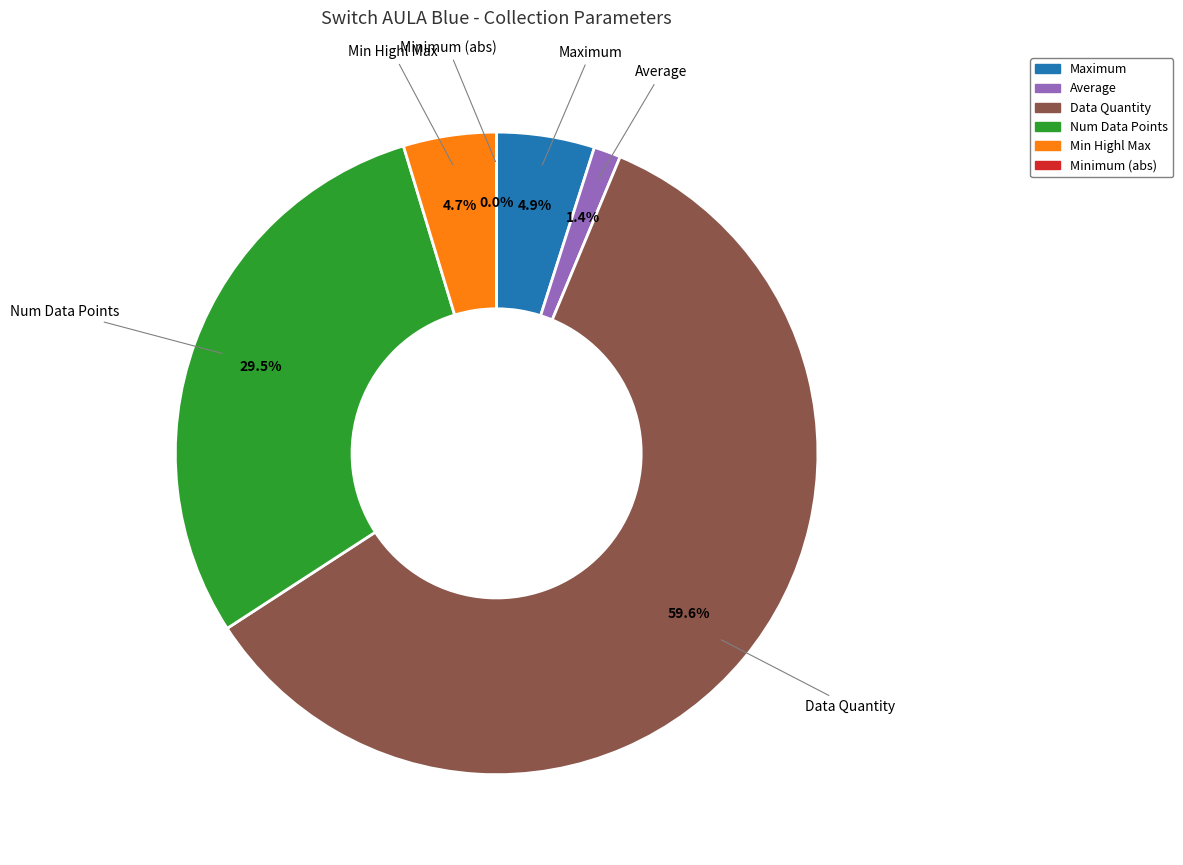

Is there any slice that represents more than half of the pie?

Yes